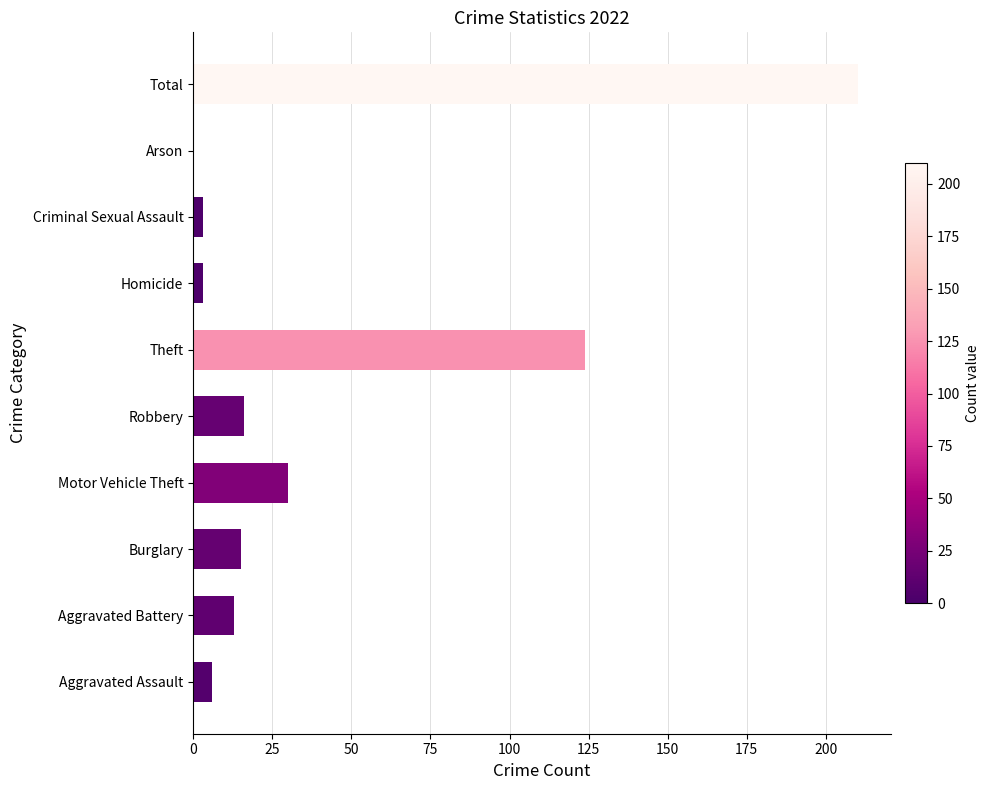

Between Arson and Aggravated Assault, which is larger?

Aggravated Assault